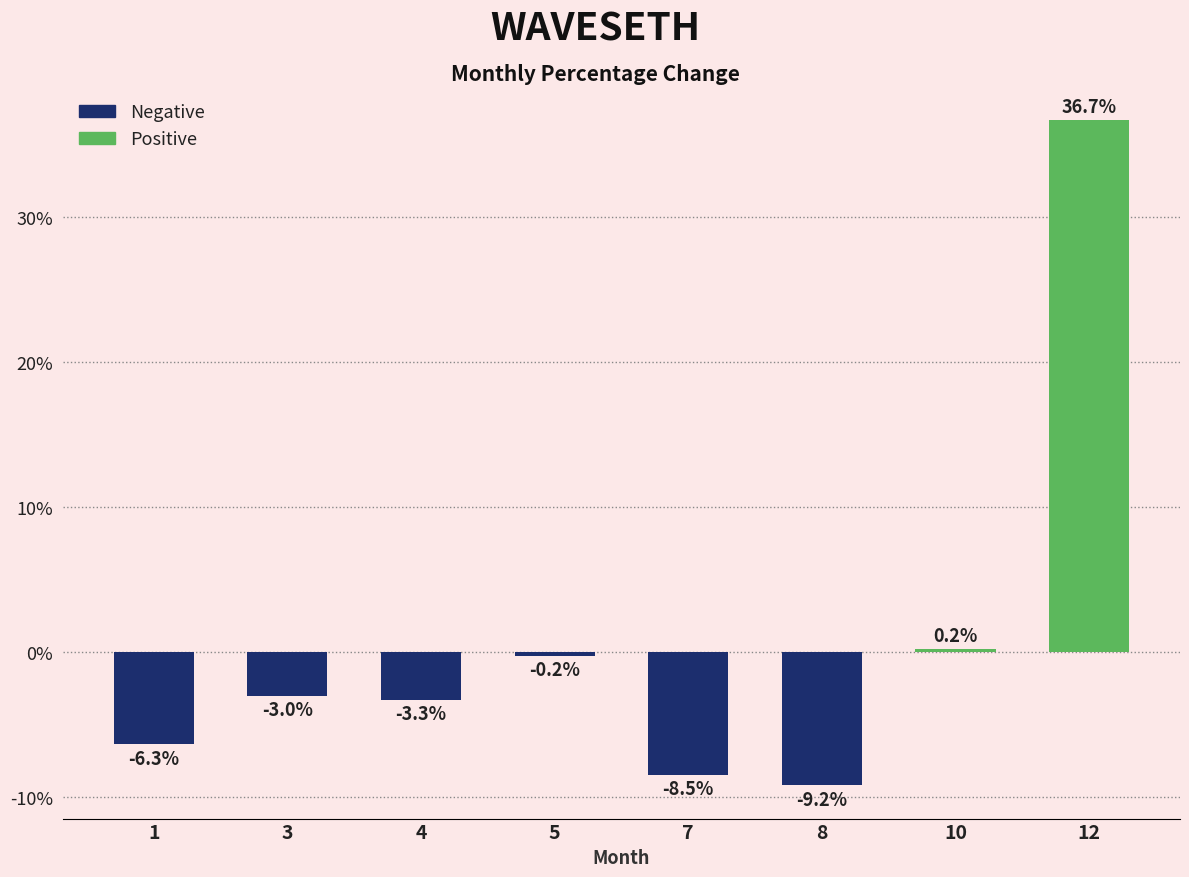

What is the difference between the second highest and second lowest values?

8.7